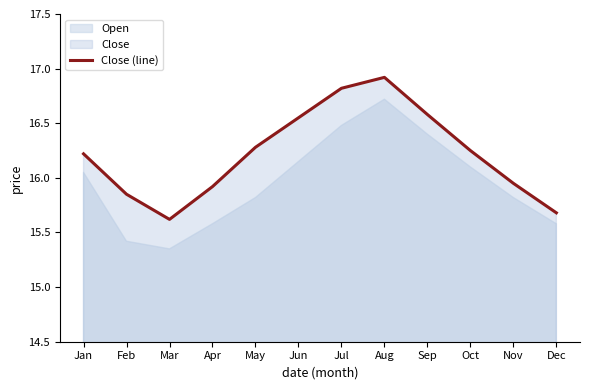

The value at Dec is 15.7. True or false?

True